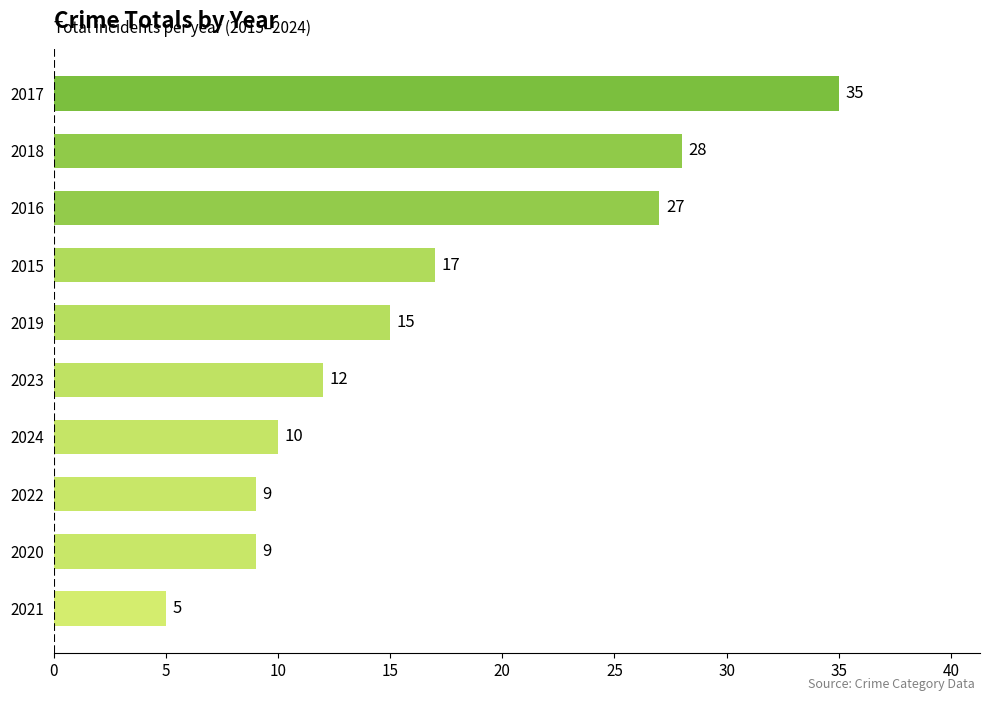

What is the greatest value displayed?

35